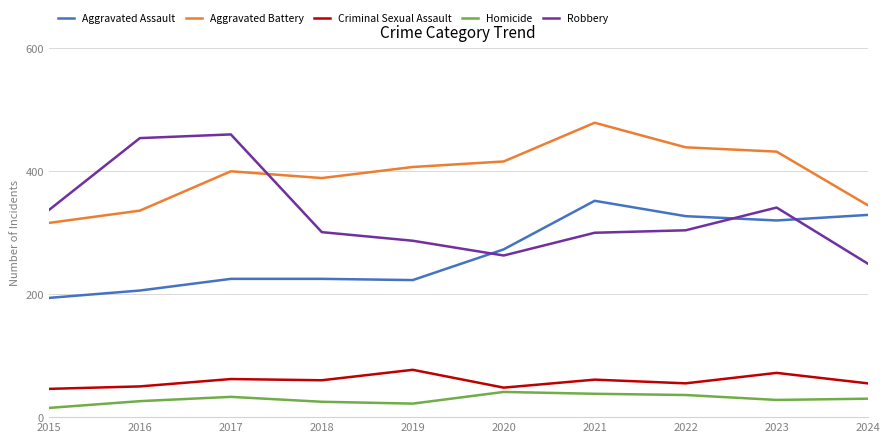

What value does the Aggravated Battery series have at 2015, to the nearest 50?

300